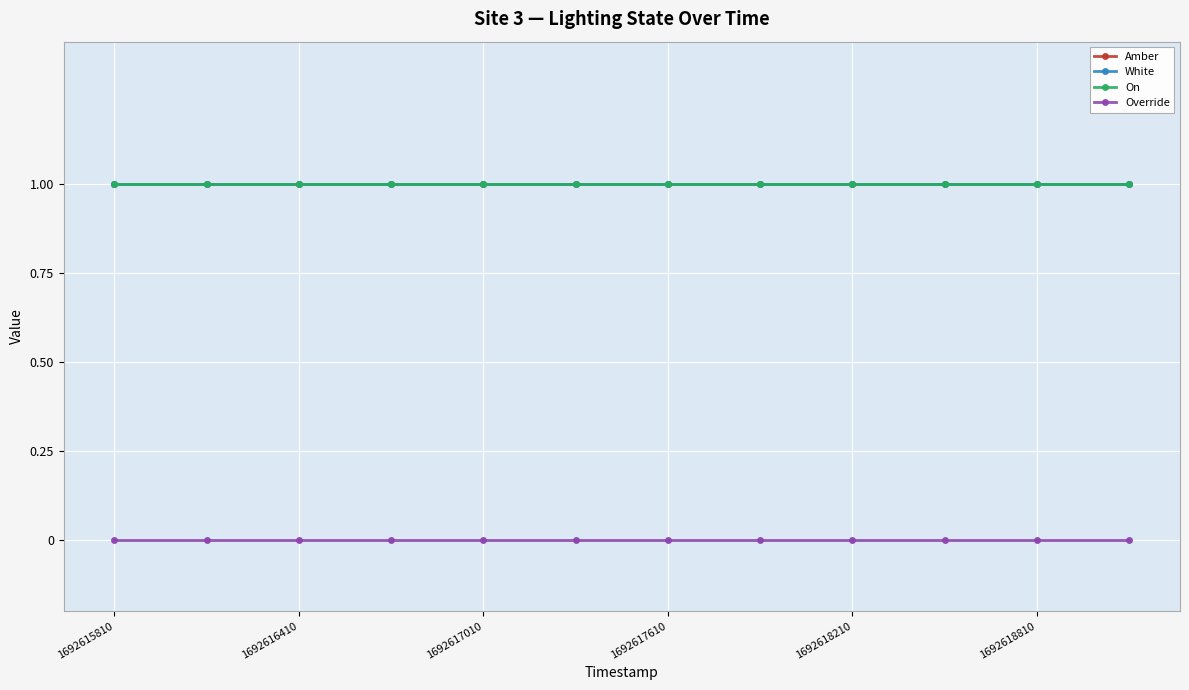

Is this an area chart (filled region under the line)?

No